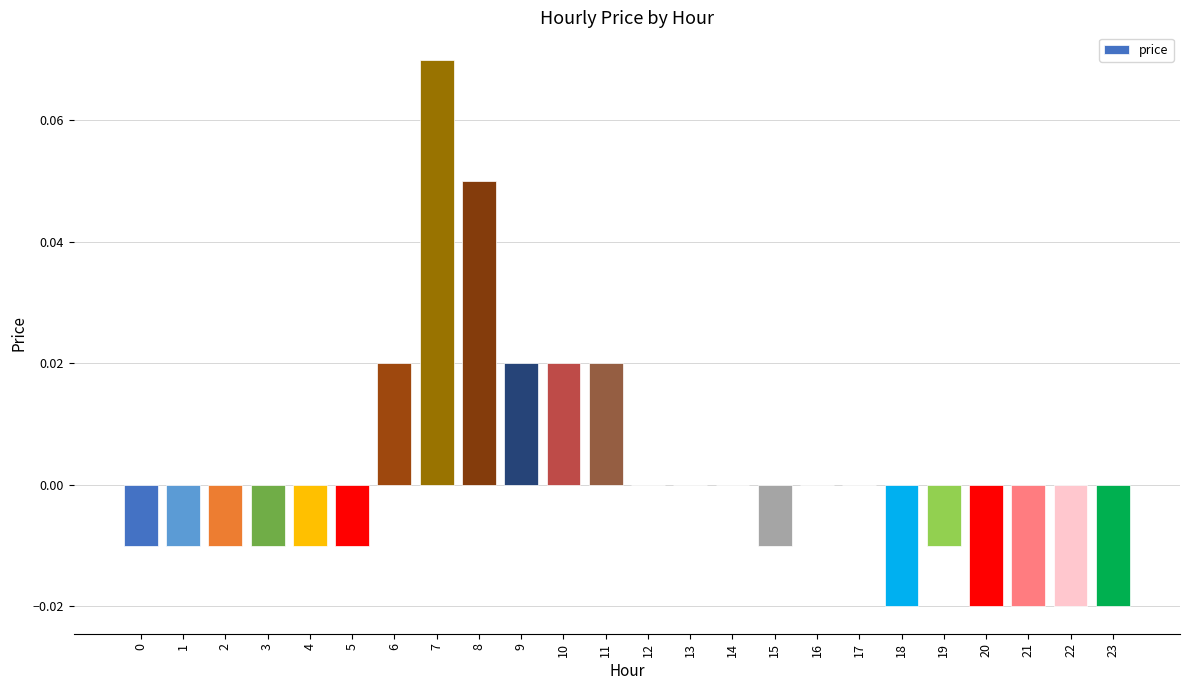

Between 1 and 10, which is larger?

10